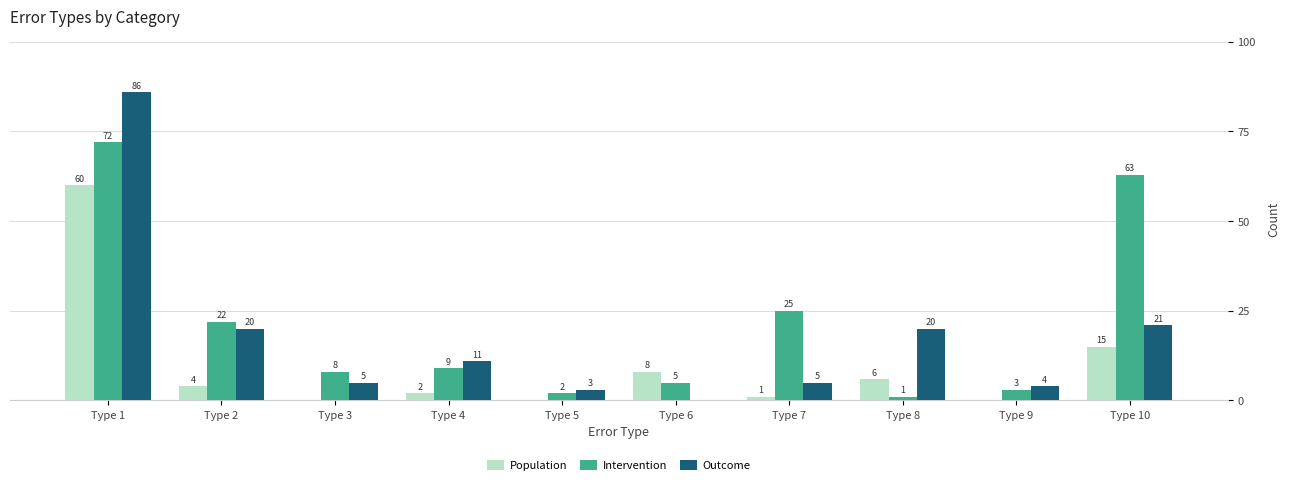

What is the greatest value displayed?

86